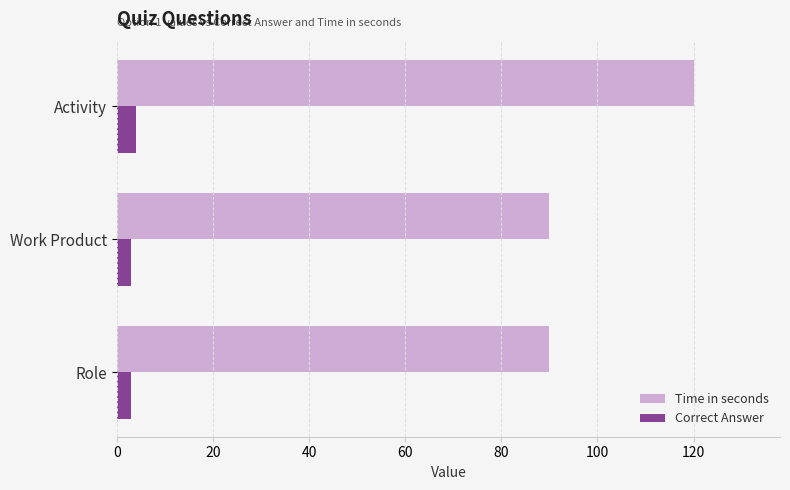

What is the difference between the maximum and minimum values in the Time in seconds series?

30